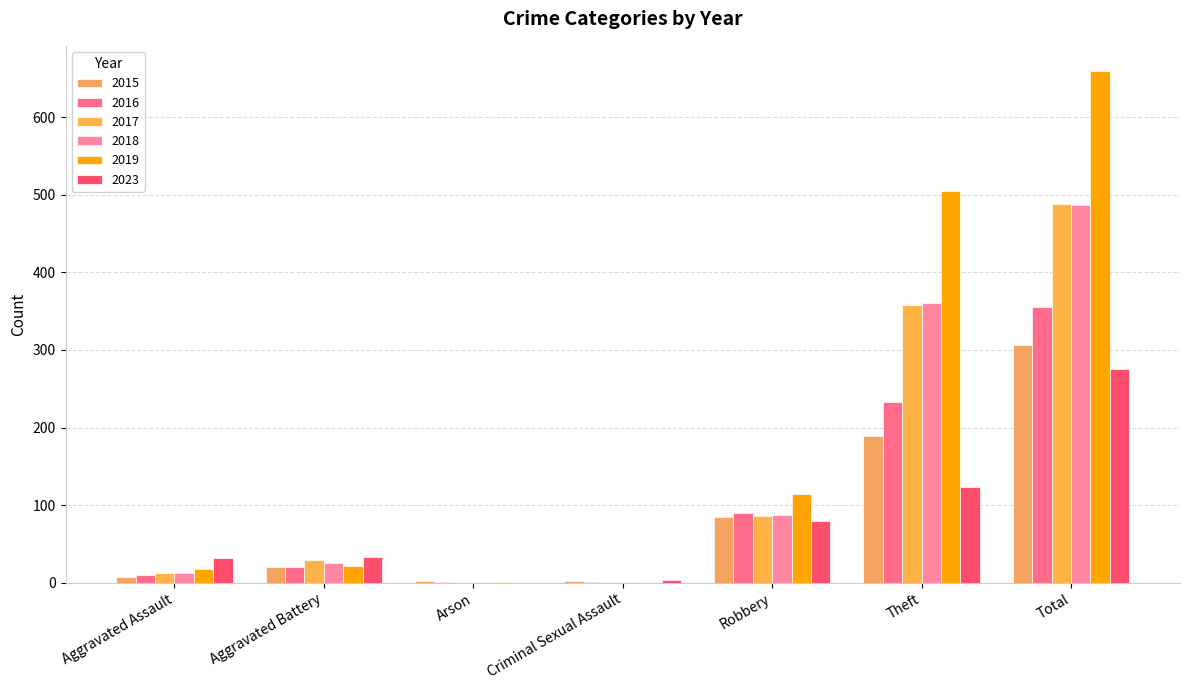

What is the label of the 4th bar from the left?

Criminal Sexual Assault